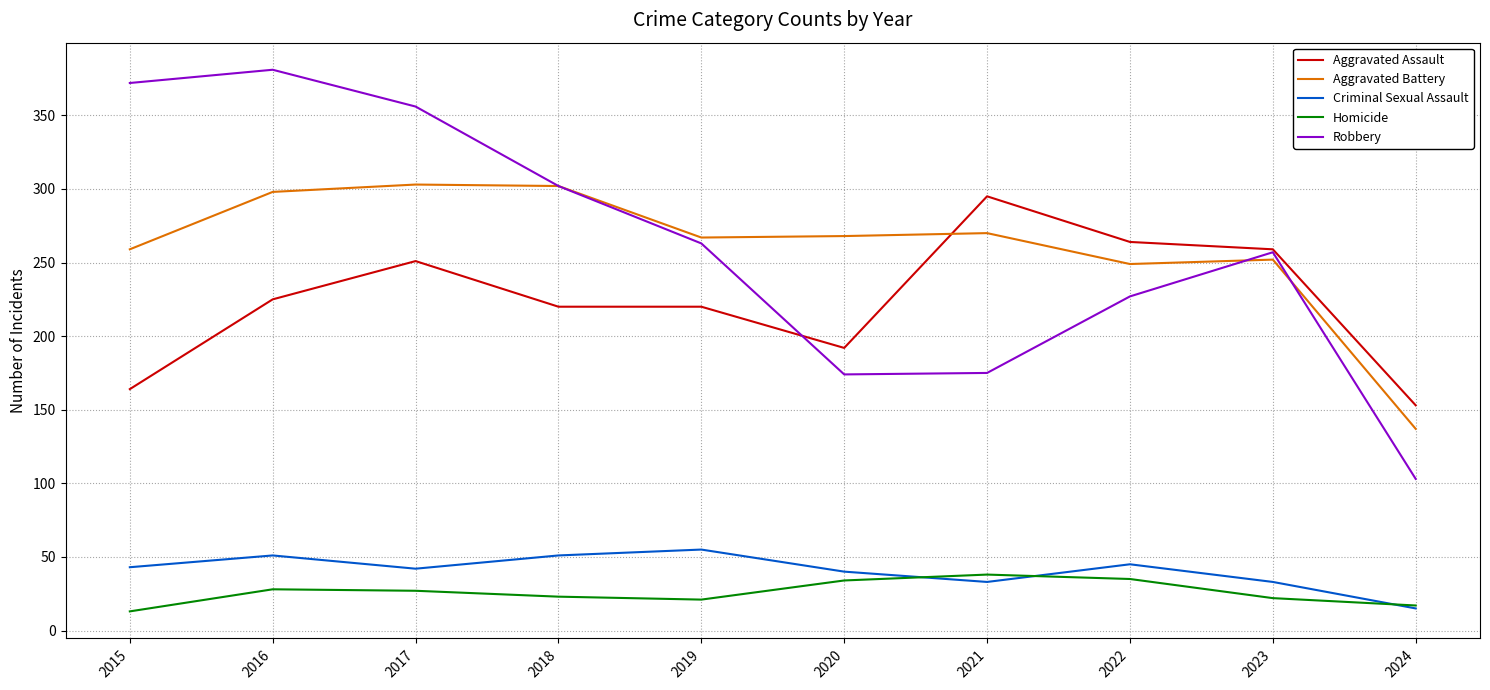

True or false: Aggravated Battery and Criminal Sexual Assault cross at least once.

False